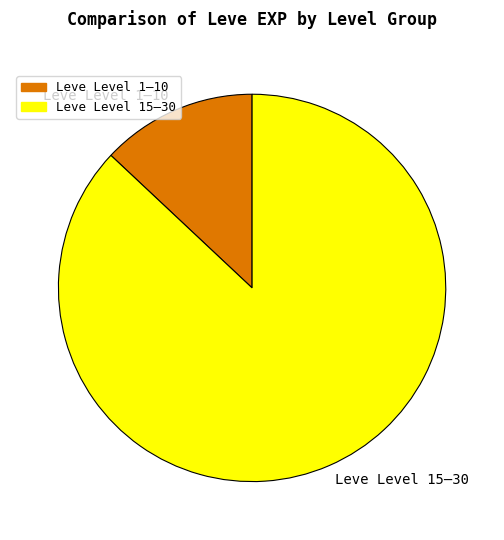

Which slice is the smallest?

Leve Level 1–10